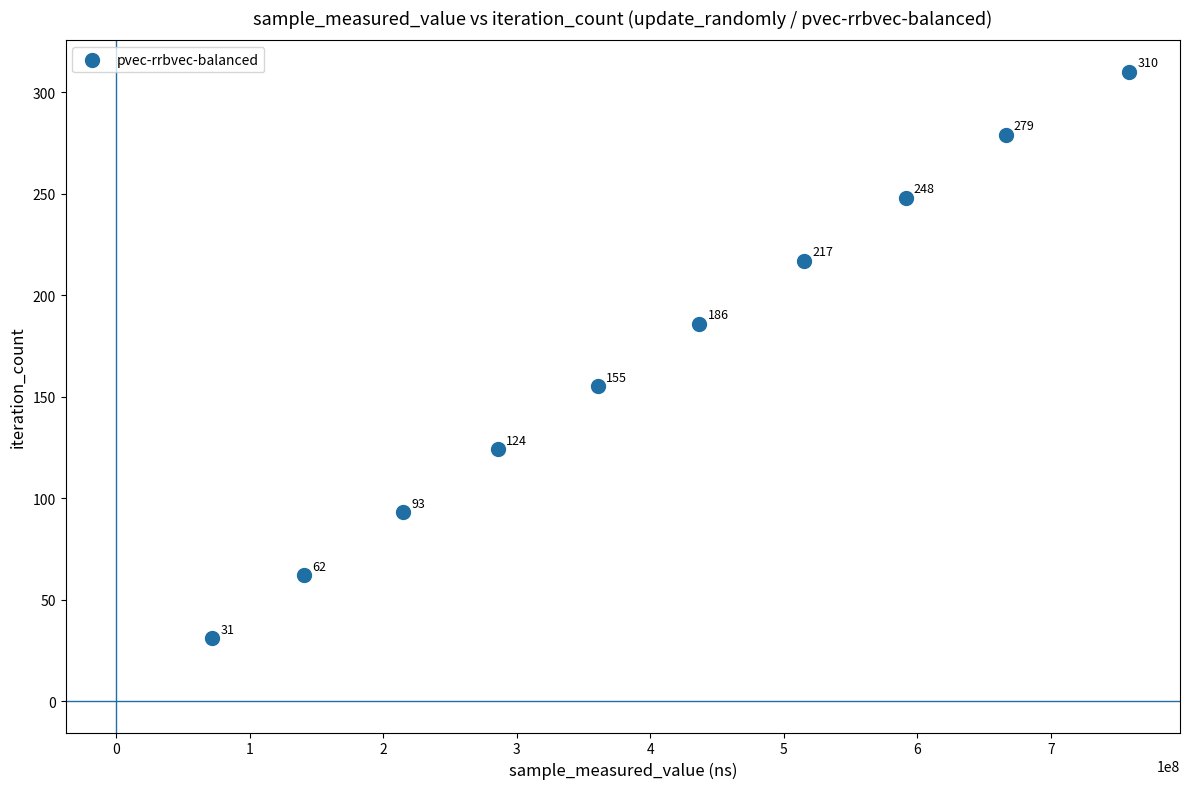

What is the average X value?

404211925